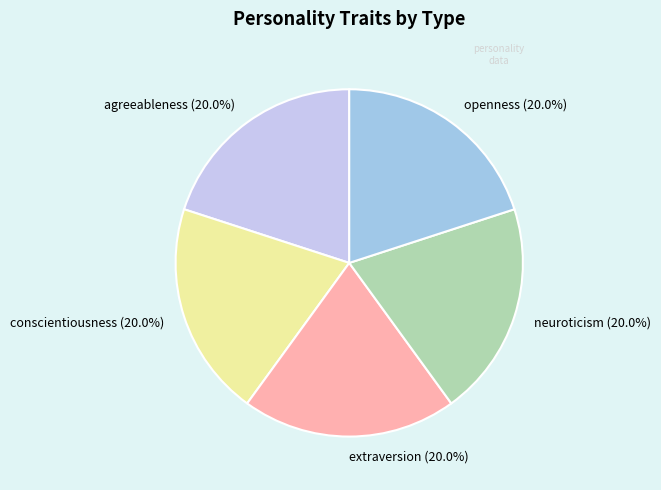

To the nearest percent, what is the difference between the largest and smallest slice percentages?

0%